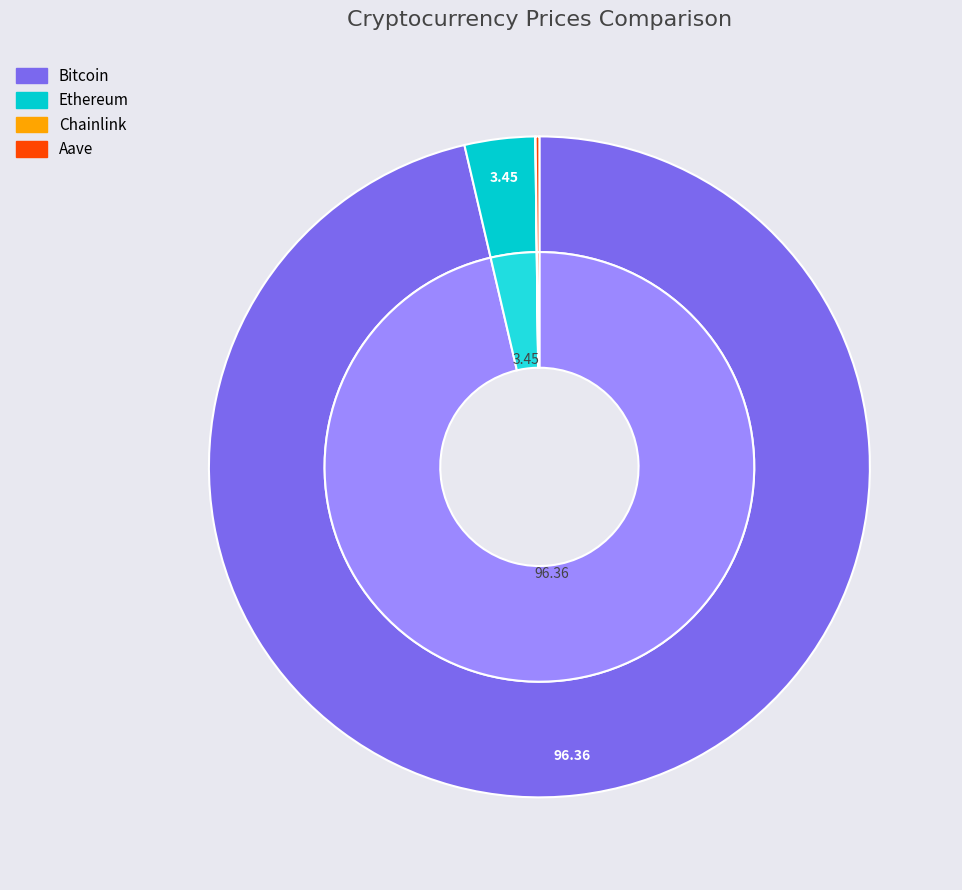

What percentage do Bitcoin and Ethereum together represent?

99.8%